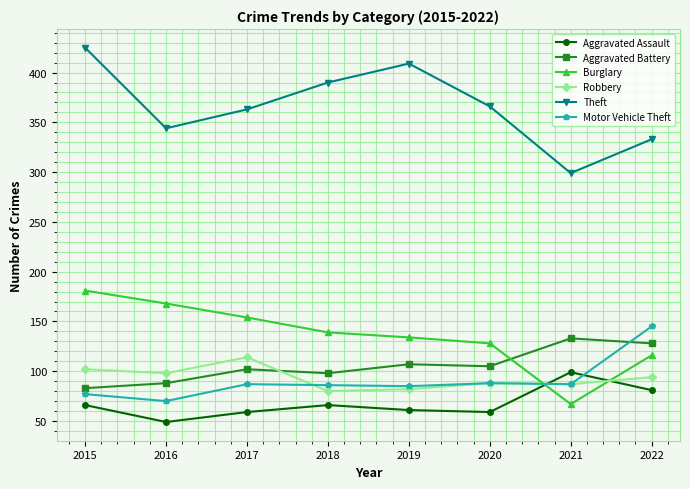

True or false: Theft and Robbery intersect in this chart.

False